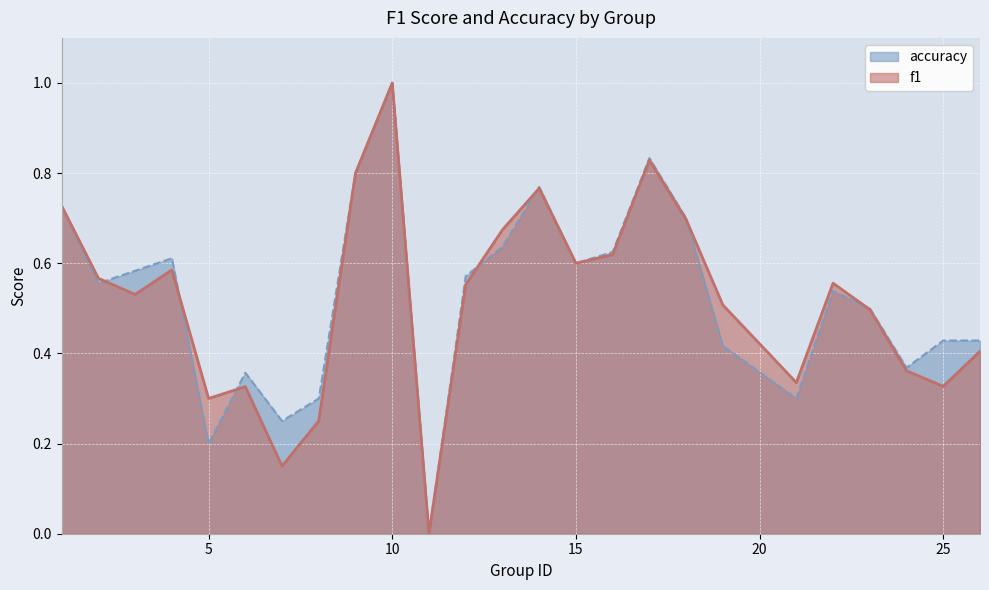

The value of accuracy at 10 is 1.0. True or false?

True